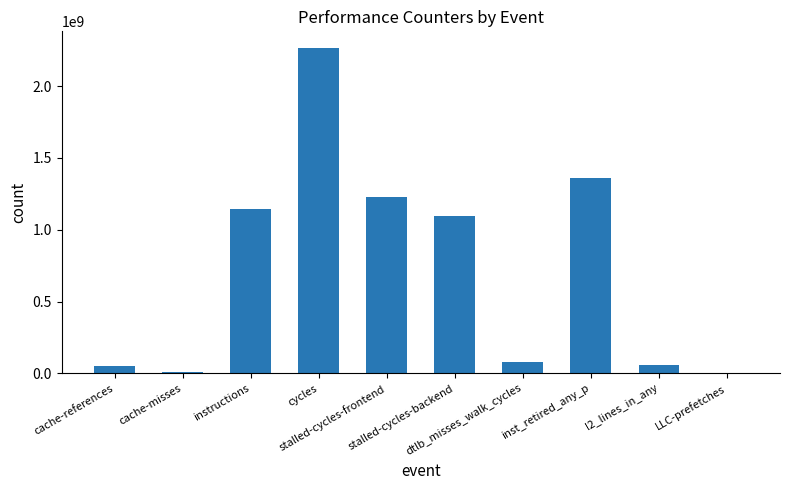

What is the sum of all values?

7289146464